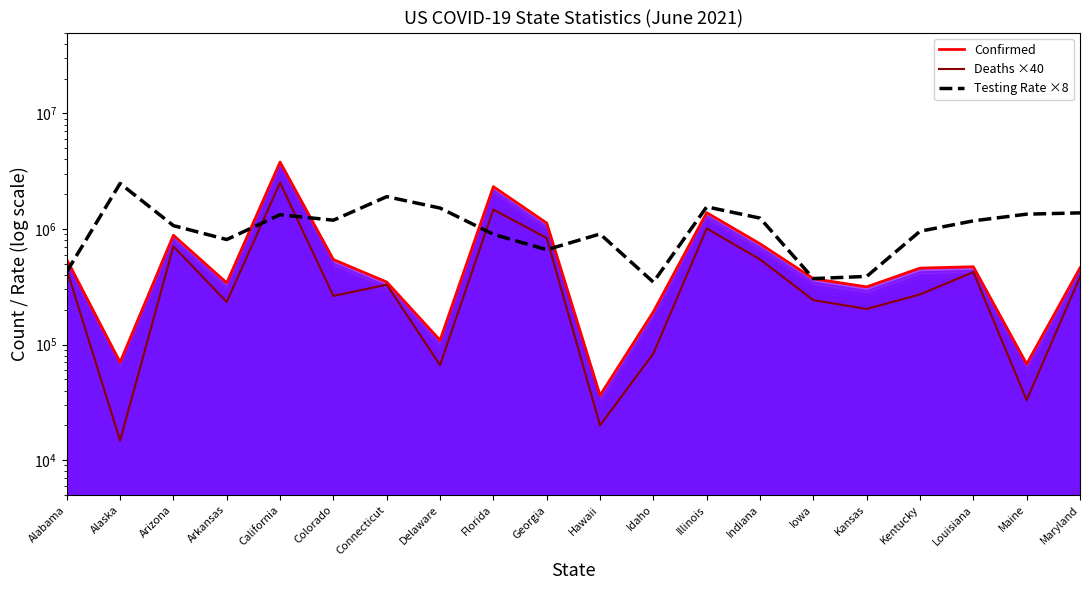

The value of Confirmed at California is 3789572.0. True or false?

True